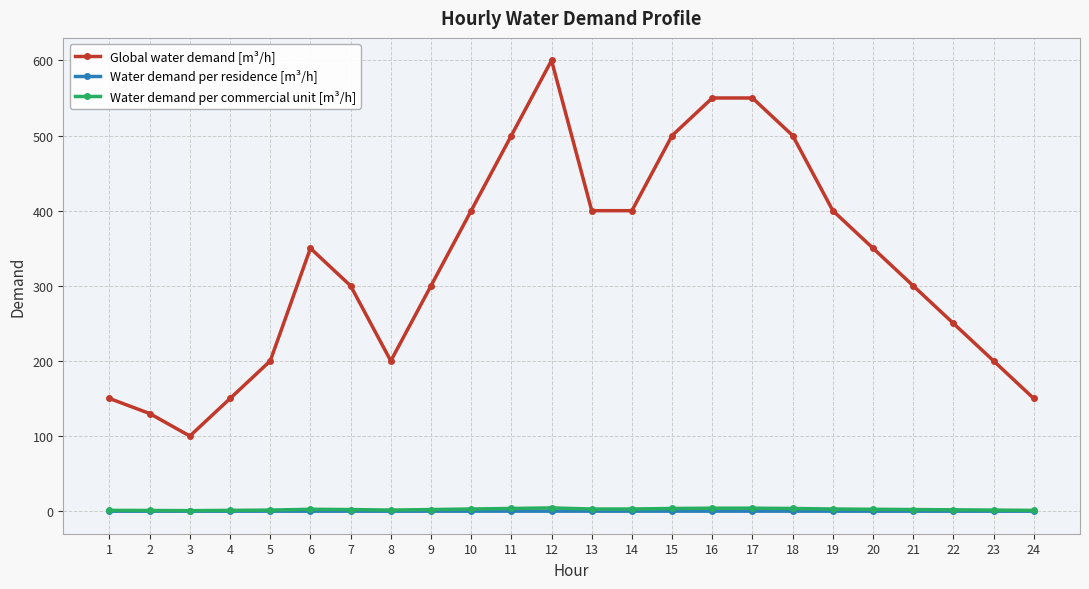

Count the number of categories in the chart.

24